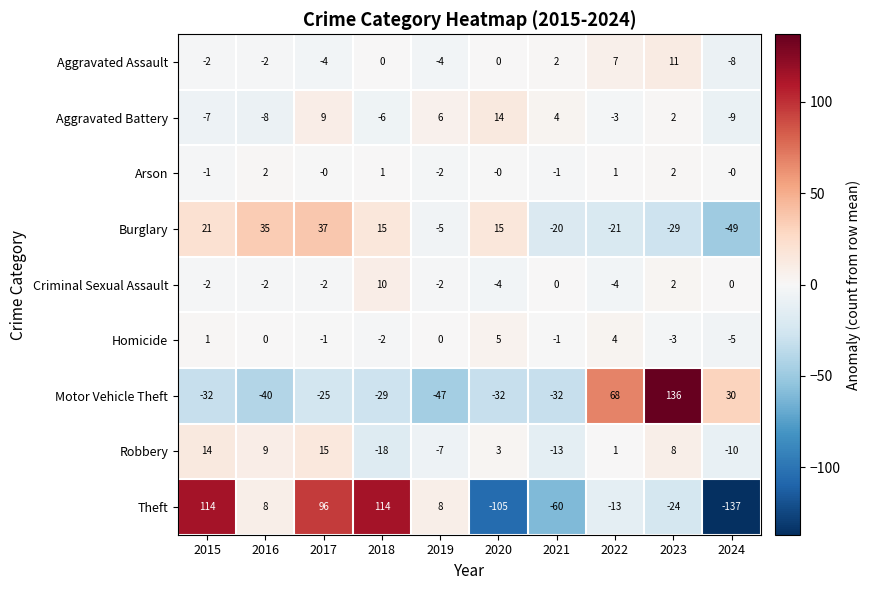

True or false: Burglary has a value of 9 at 2020.

False